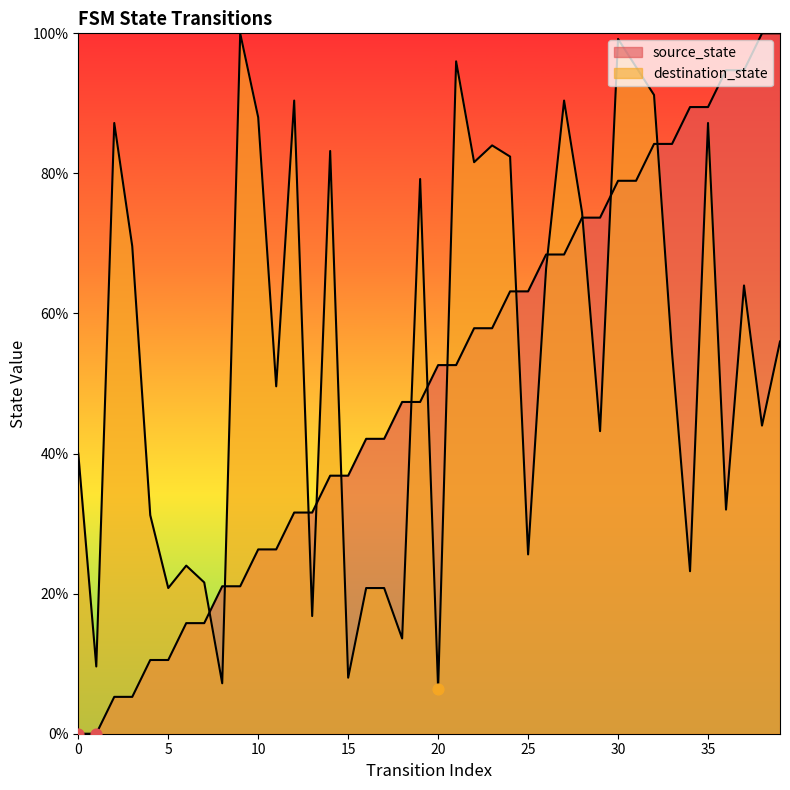

Which series reaches the minimum Y coordinate?

source_state